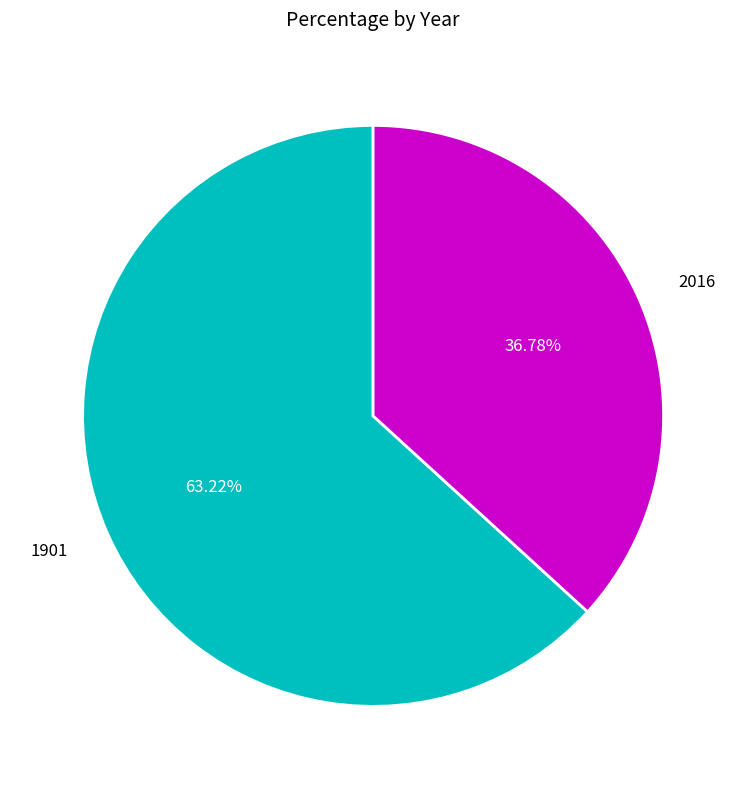

Does any single category account for the majority?

Yes